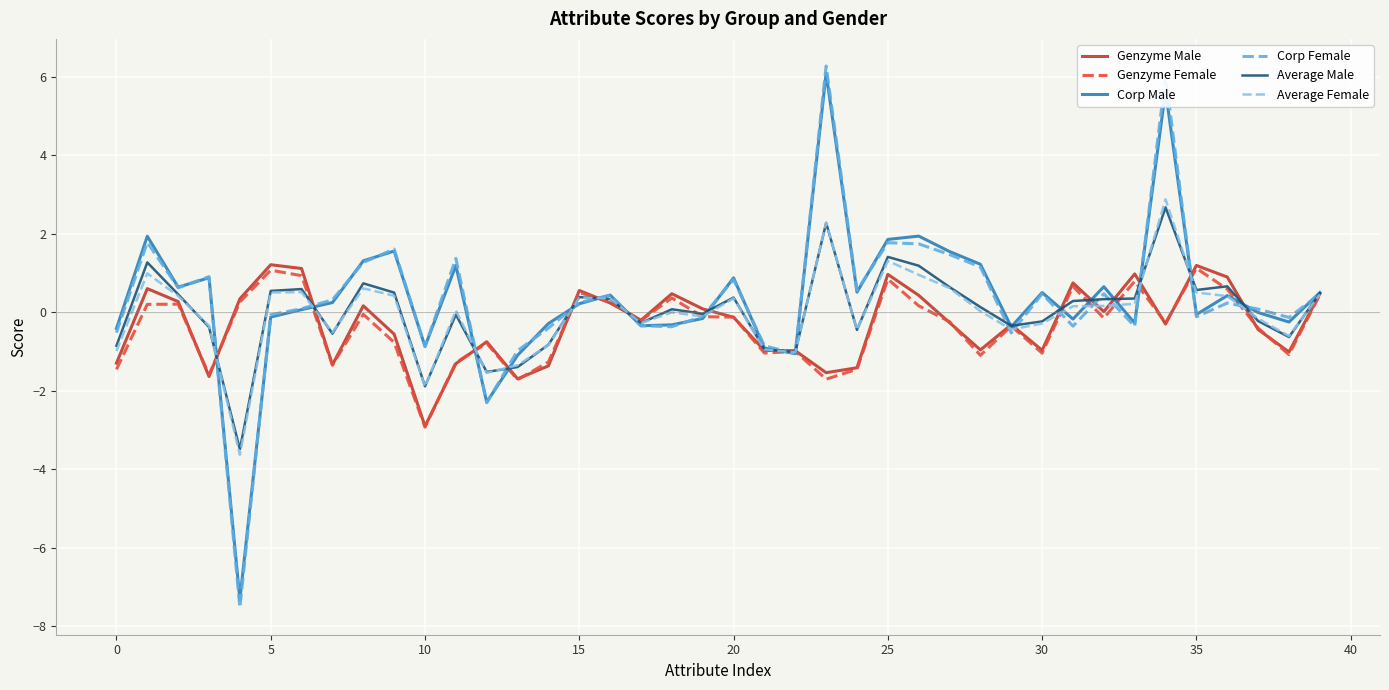

Which series has the widest spread of values?

Corp Female